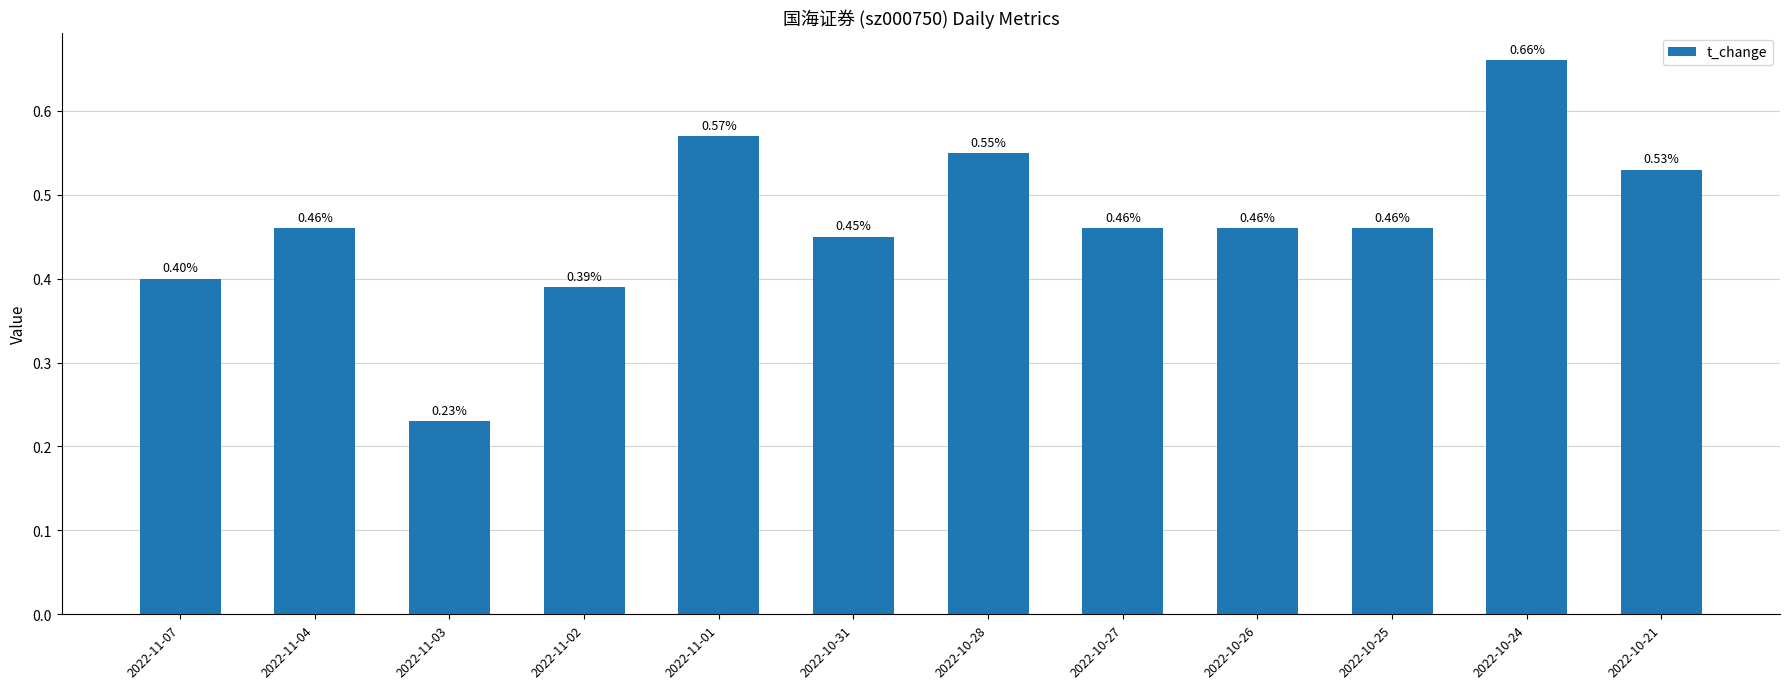

What is the sum of the values at 2022-10-28 and 2022-11-03?

0.8